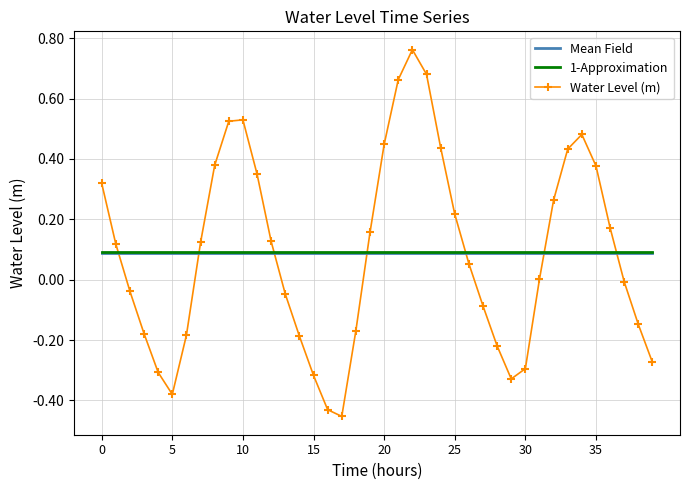

How many times do Mean Field and Water Level (m) cross each other?

7